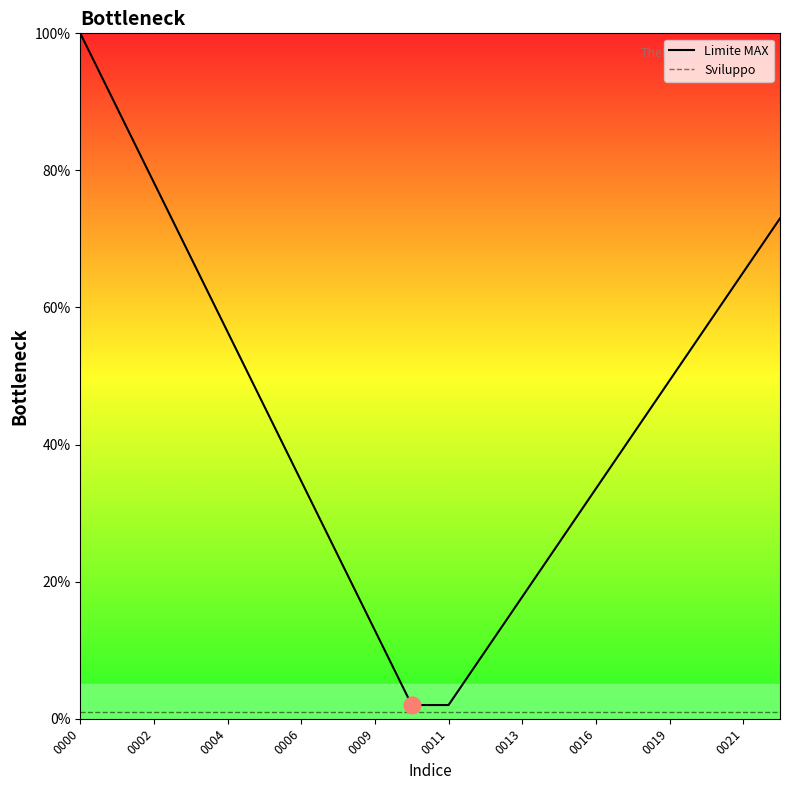

List the series in order of their peak value, lowest first.

Sviluppo, Limite MAX